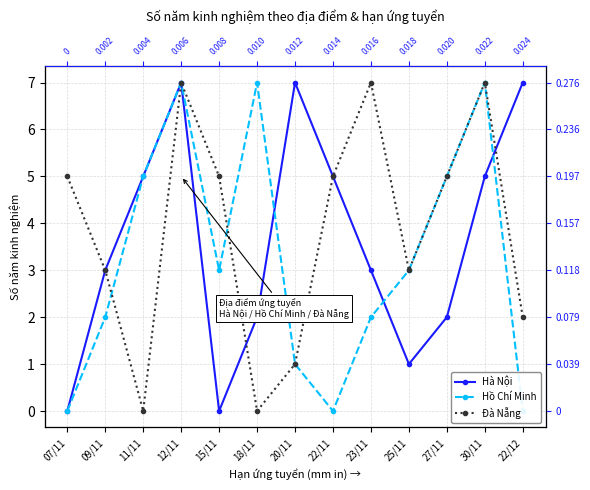

What are all the series names shown in the legend?

Hà Nội, Hồ Chí Minh, Đà Nẵng